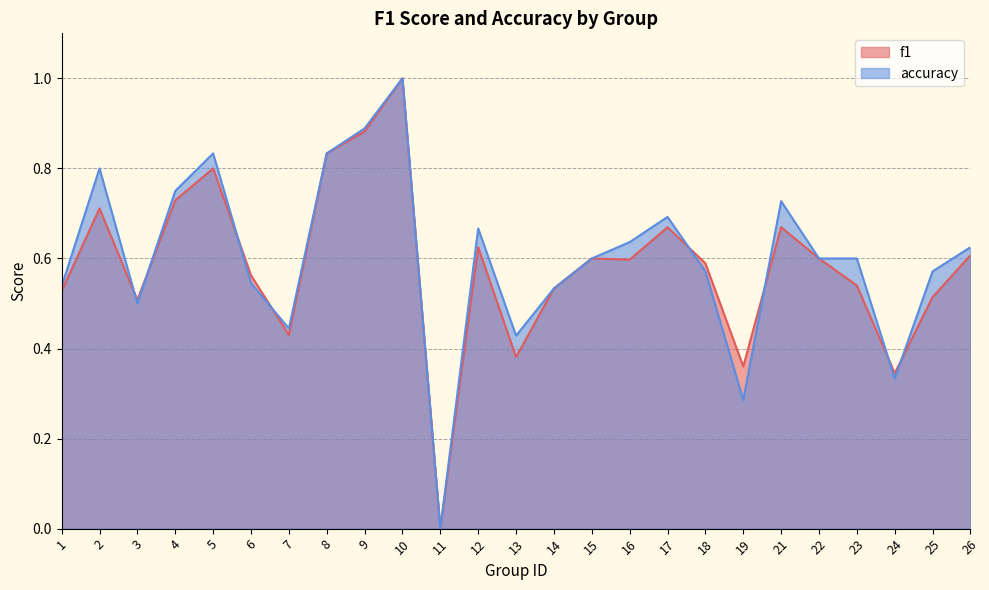

Reading left to right, transcribe all the data shown in this chart.

f1: 0.5	0.7	0.5	0.7	0.8	0.6	0.4	0.8	0.9	1.0	0.0	0.6	0.4	0.5	0.6	0.6	0.7	0.6	0.4	0.7	0.6	0.5	0.3	0.5	0.6
accuracy: 0.5	0.8	0.5	0.8	0.8	0.5	0.4	0.8	0.9	1.0	0.0	0.7	0.4	0.5	0.6	0.6	0.7	0.6	0.3	0.7	0.6	0.6	0.3	0.6	0.6